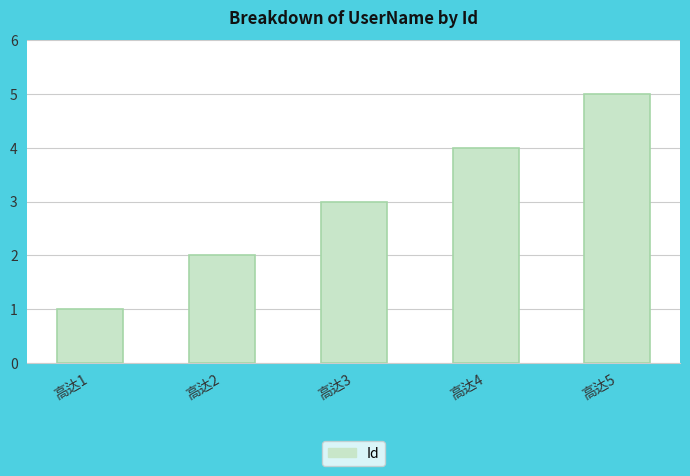

What is the maximum value shown in the chart?

5